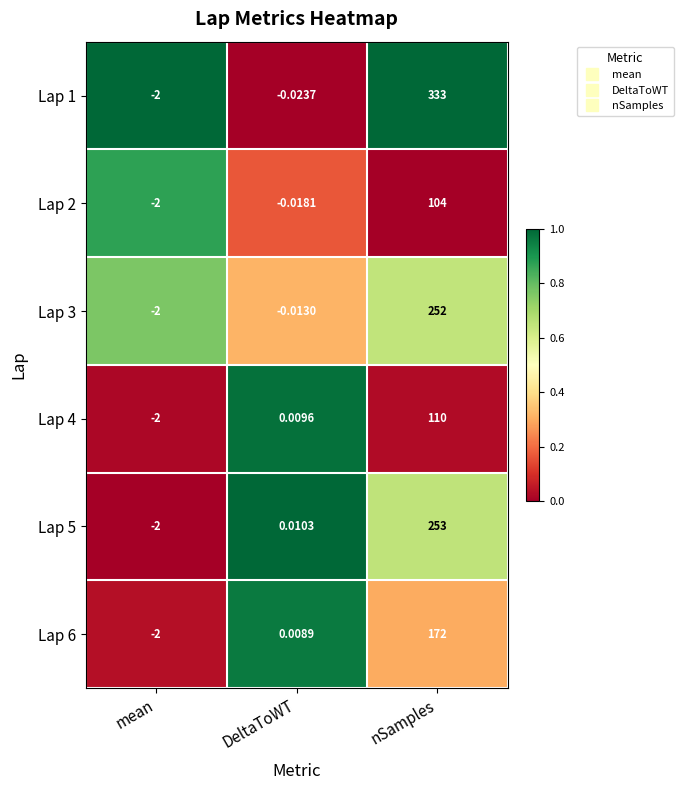

At which category is the sum across all series the highest?

nSamples